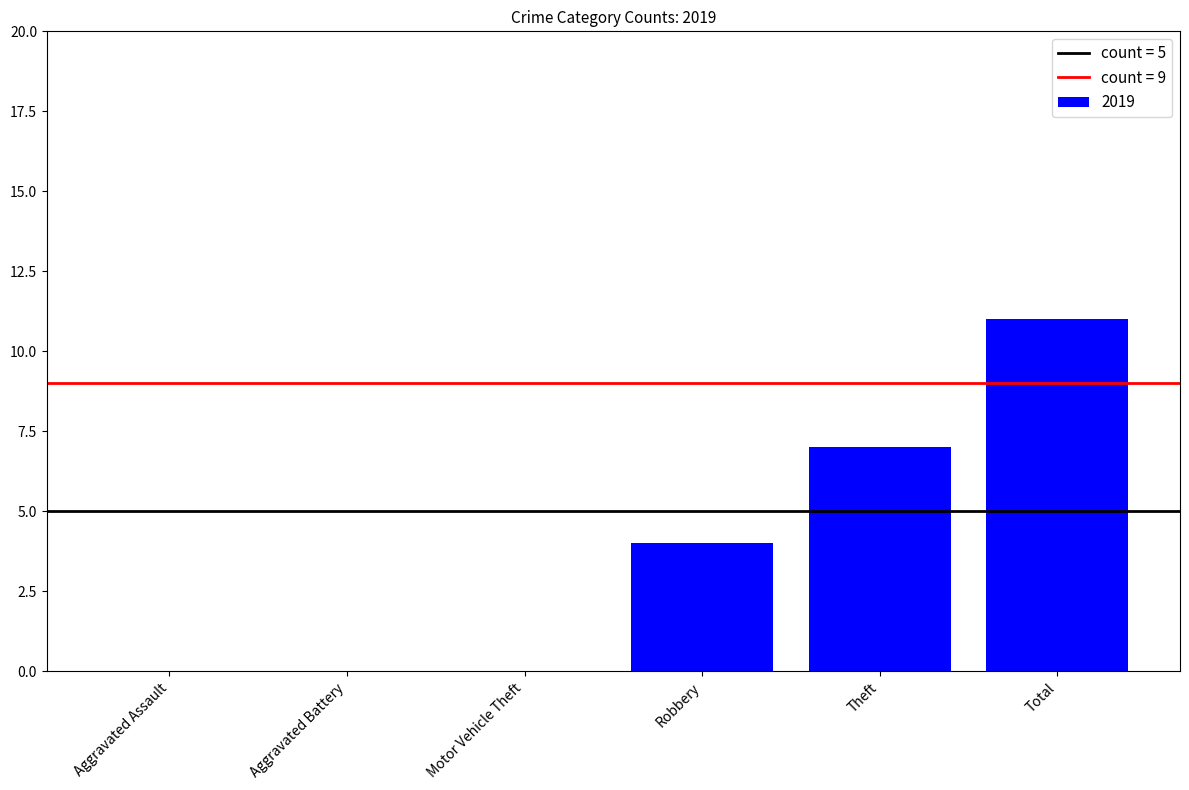

Reading left to right, list all the values displayed in this chart.

Aggravated Assault=0	Aggravated Battery=0	Motor Vehicle Theft=0	Robbery=4	Theft=7	Total=11